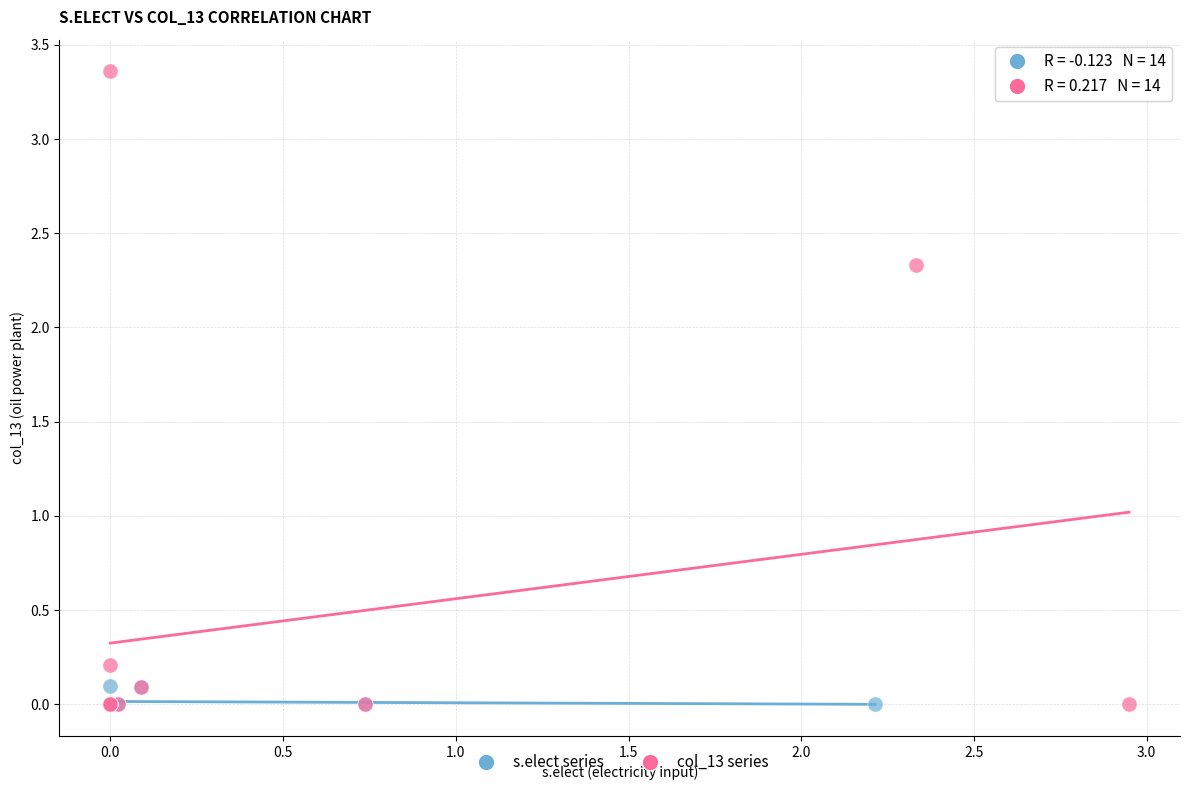

Which series reaches the maximum Y coordinate?

col_13 series